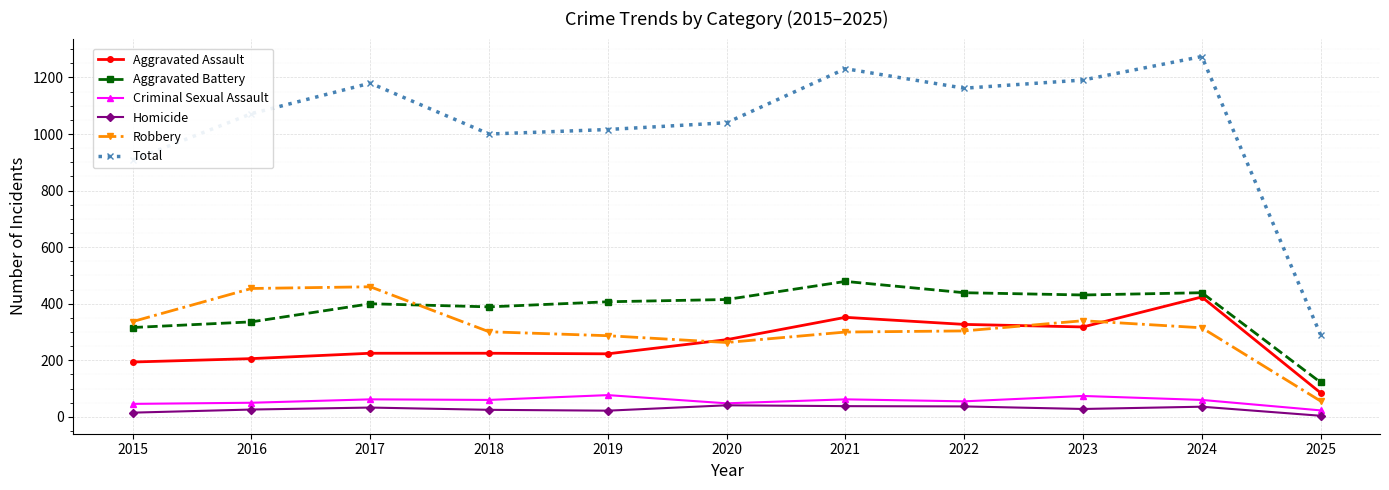

In Aggravated Battery, how many points are higher than both neighbors (excluding endpoints)?

3